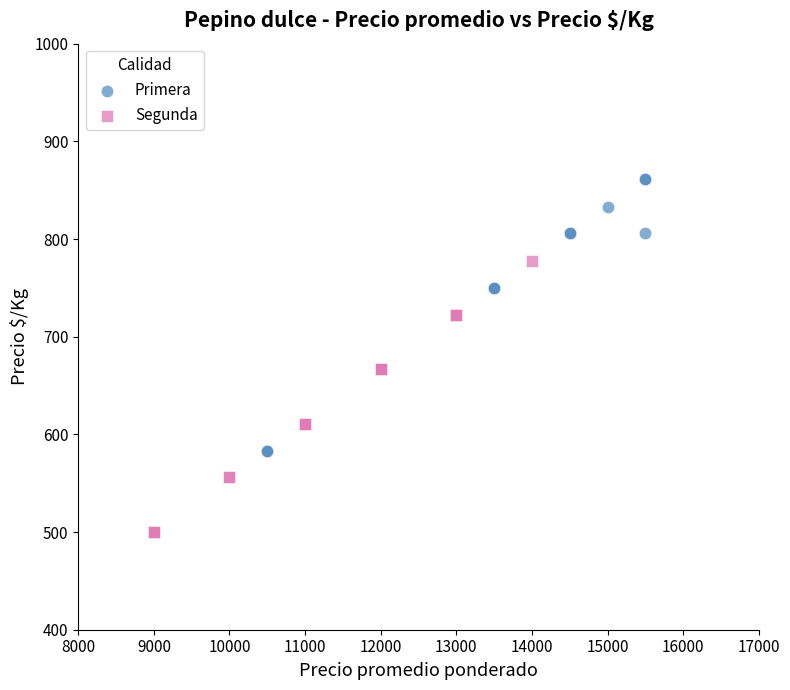

Which series contains the lowest Y value?

Segunda